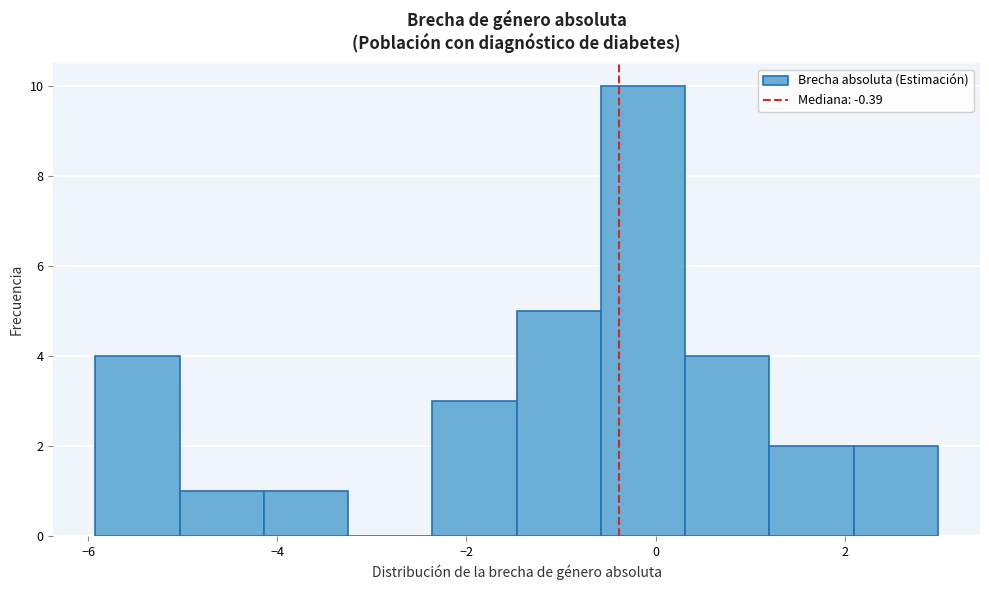

Reading left to right, list every bar in this chart as the range it spans on the x-axis followed by its height. Neither the bar edges nor the heights are printed on the chart, so give them approximately, as read against the axes.

-6.0 to -5.0: 4
-5.0 to -4.2: 1
-4.2 to -3.2: 1
-3.2 to -2.4: 0
-2.4 to -1.4: 3
-1.4 to -0.6: 5
-0.6 to 0.4: 10
0.4 to 1.2: 4
1.2 to 2.0: 2
2.0 to 3.0: 2